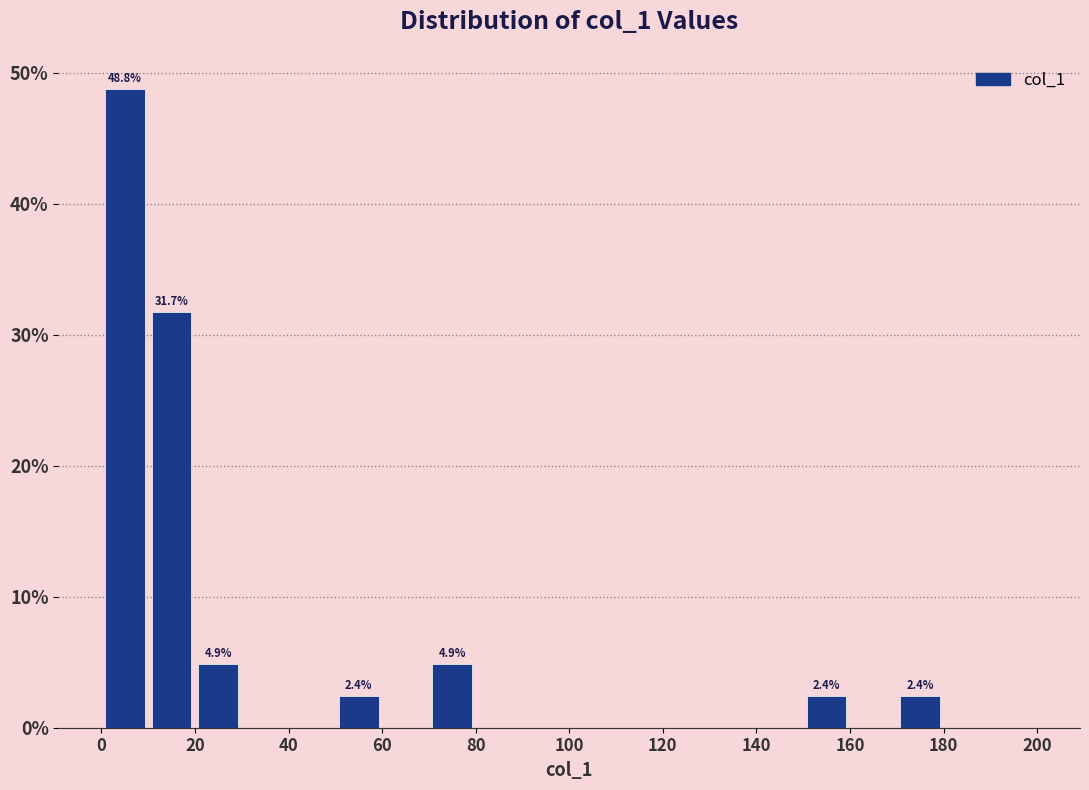

Over which range of the x-axis is the bar tallest?

0 to 10